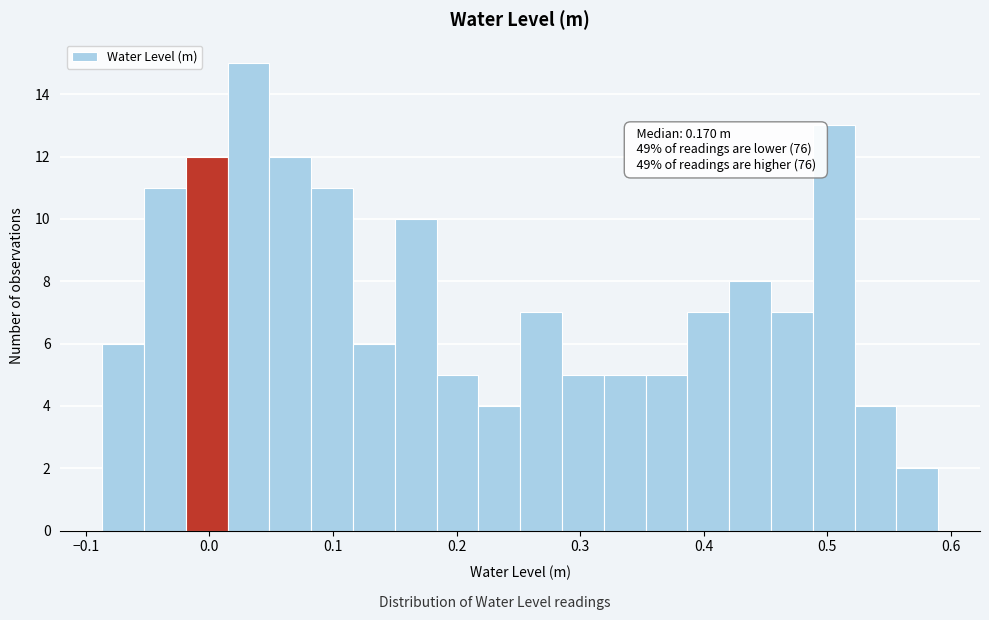

Read against the x-axis, roughly where is the centre of the tallest bar?

0.03